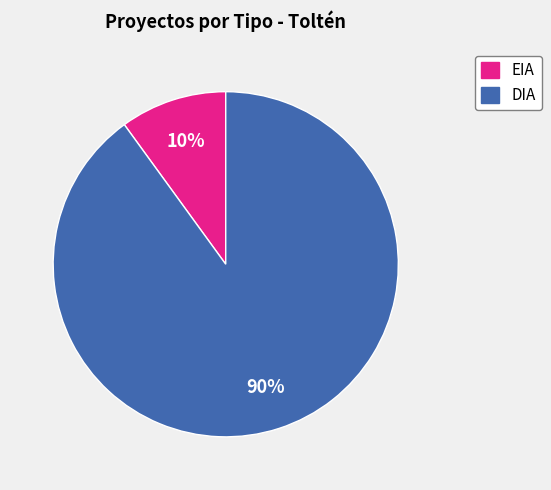

Is the sum of DIA and EIA greater than half?

Yes